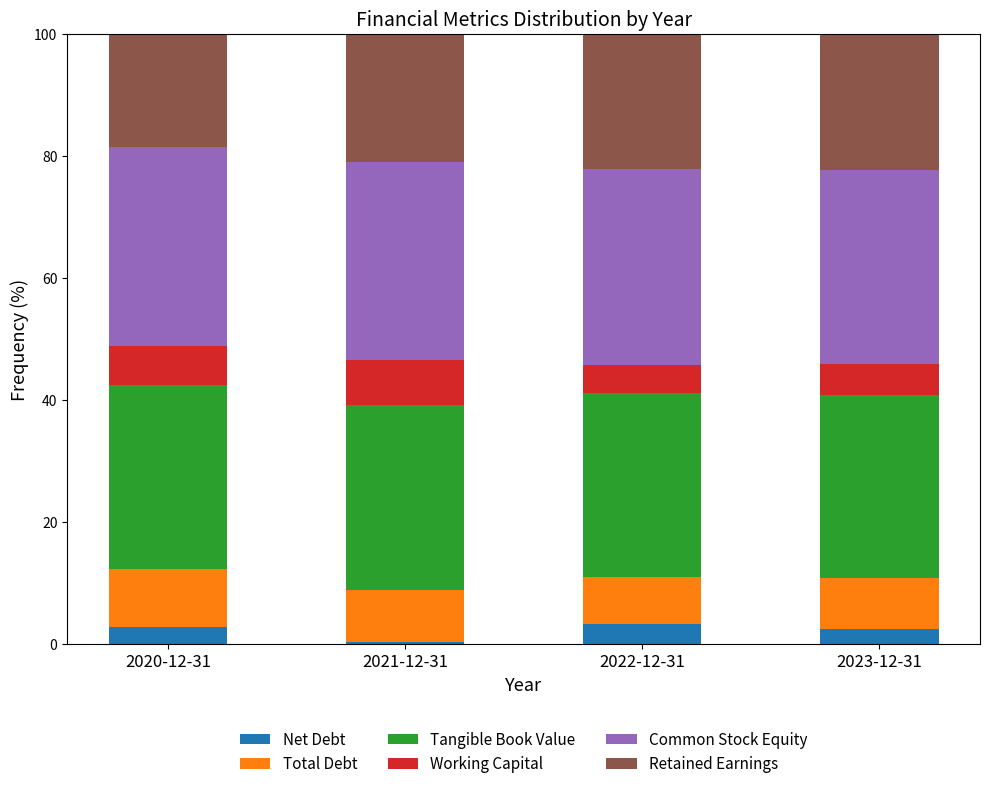

How many distinct data groups are displayed?

6